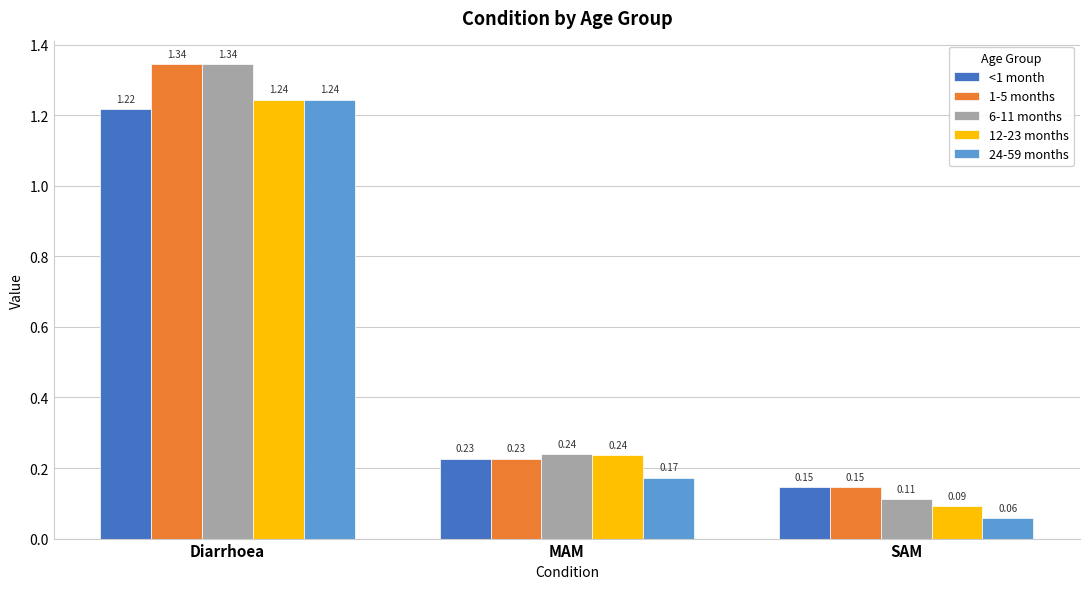

Rank the categories by 1-5 months value from lowest to highest.

SAM, MAM, Diarrhoea